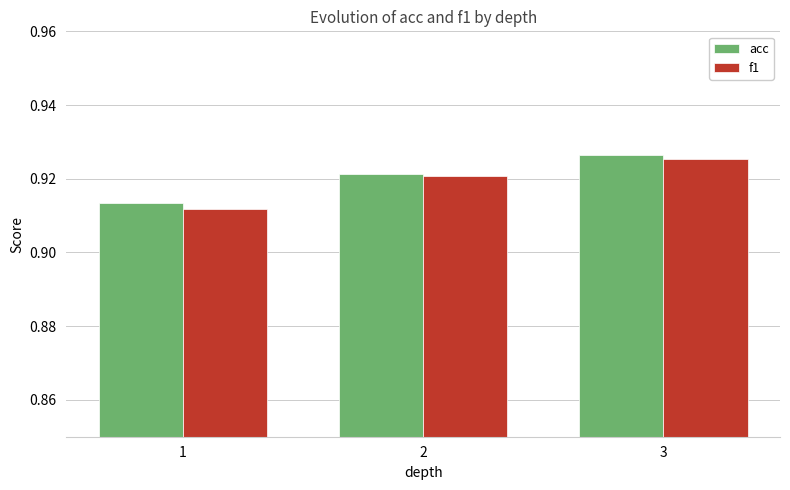

Rank the categories by acc value from lowest to highest.

1, 2, 3